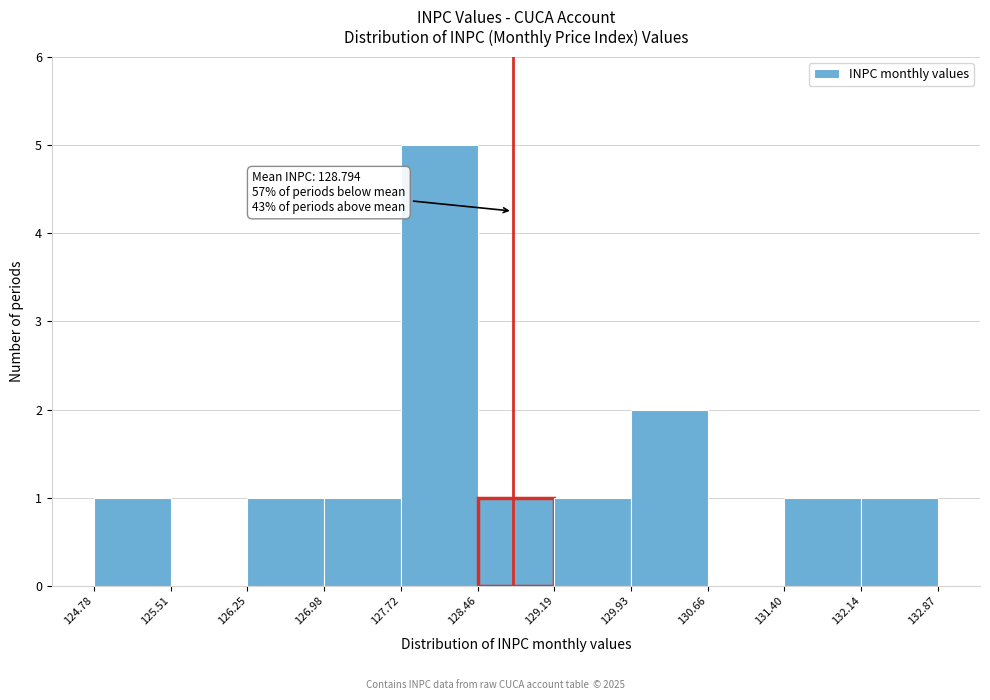

Which range on the x-axis has the tallest bar?

127.72 to 128.46